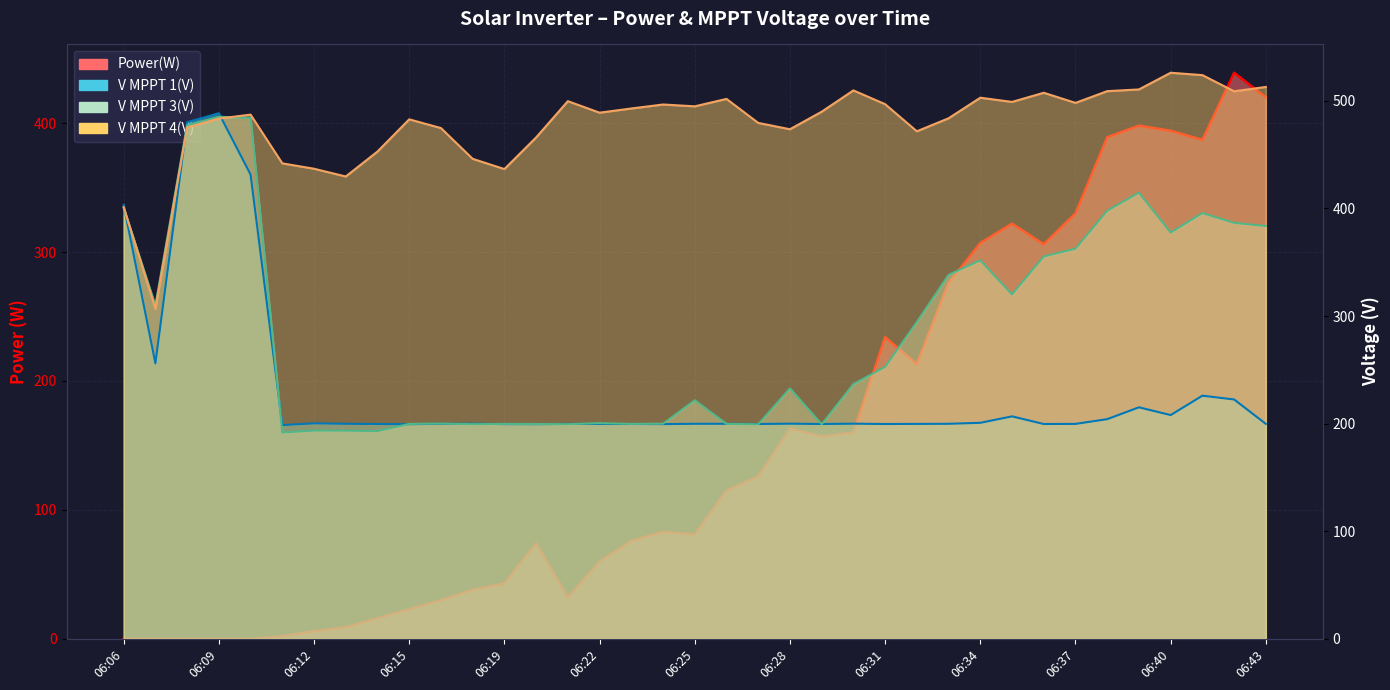

What is the total value across all series at 06:34?

1362.5